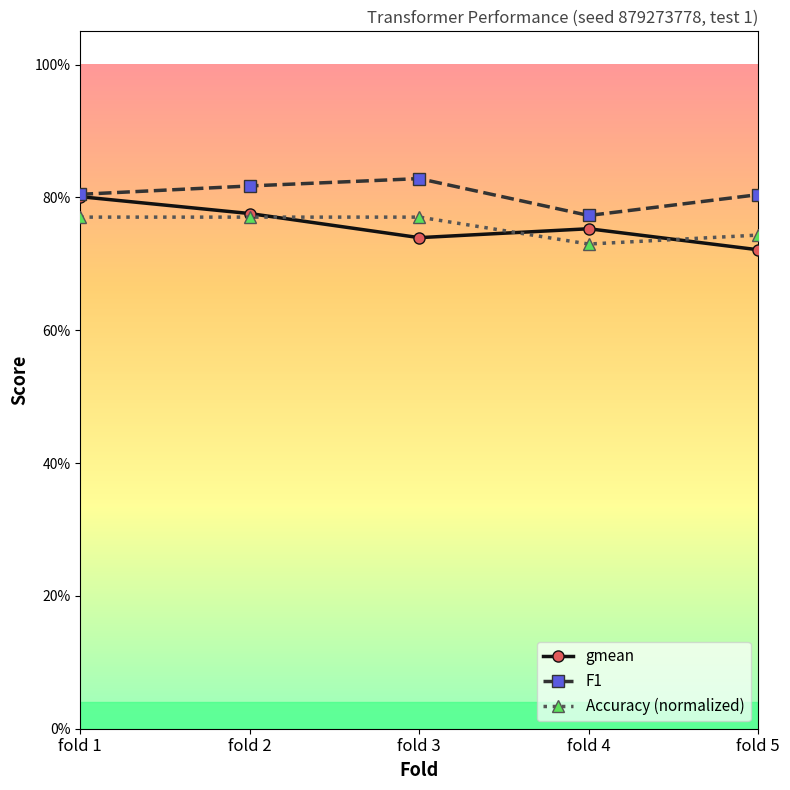

Reading left to right, what are all the values shown in this chart?

gmean: fold 1=0.8	fold 2=0.8	fold 3=0.7	fold 4=0.8	fold 5=0.7
F1: fold 1=0.8	fold 2=0.8	fold 3=0.8	fold 4=0.8	fold 5=0.8
Accuracy (normalized): fold 1=0.8	fold 2=0.8	fold 3=0.8	fold 4=0.7	fold 5=0.7